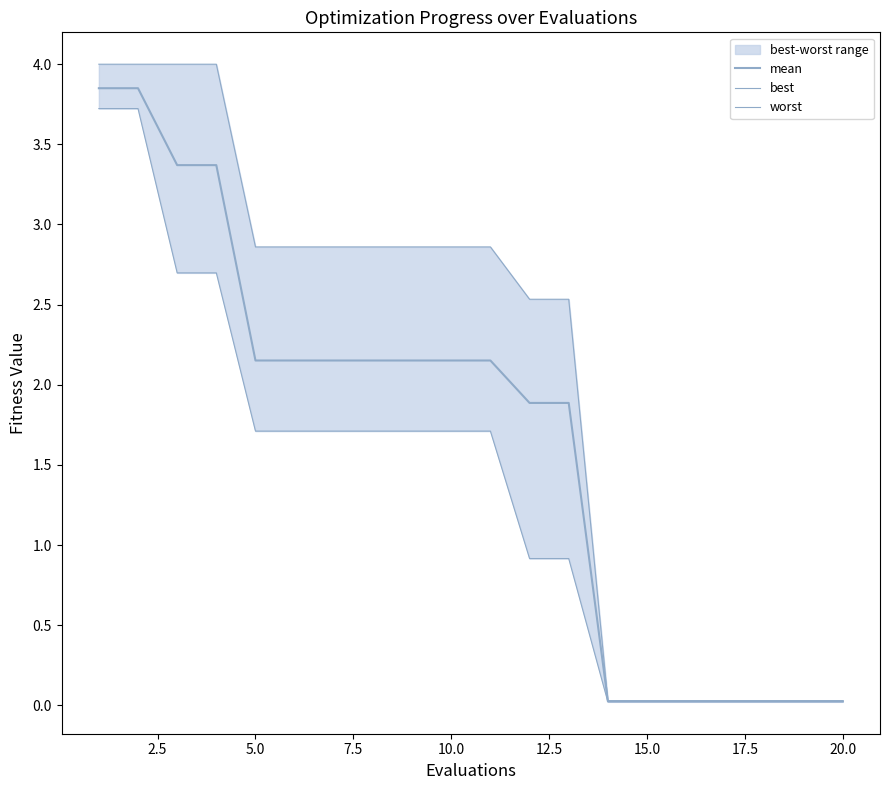

What is the value of the mean point at the 8th from the left?

2.2